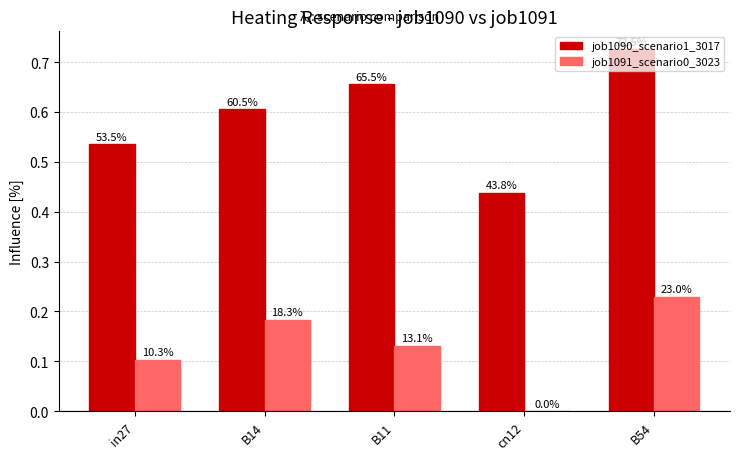

Are the bars grouped side by side (vs. stacked)?

Yes